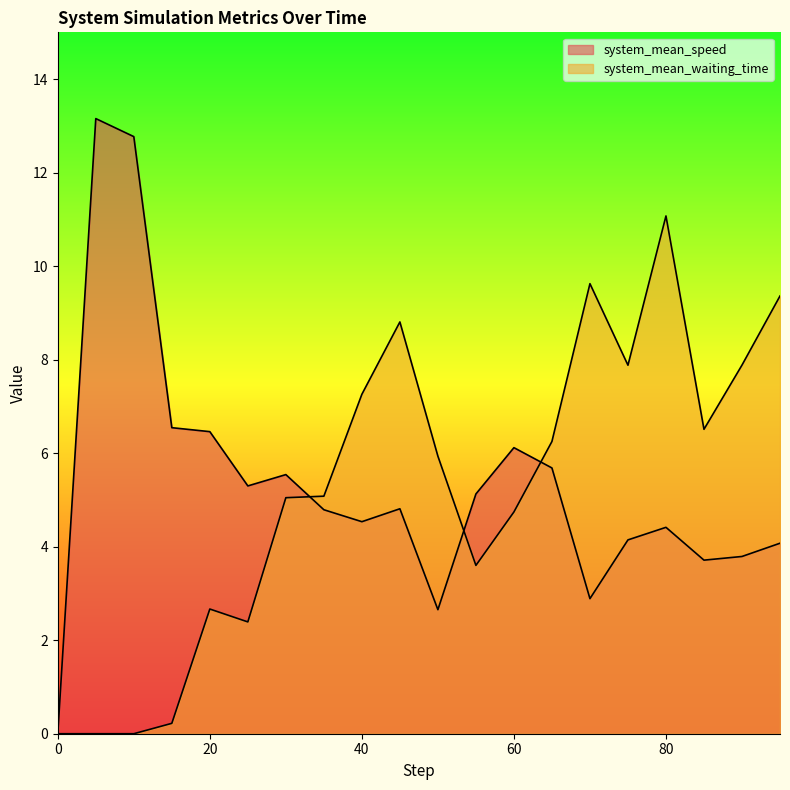

At which category does the chart reach its peak across all series?

5